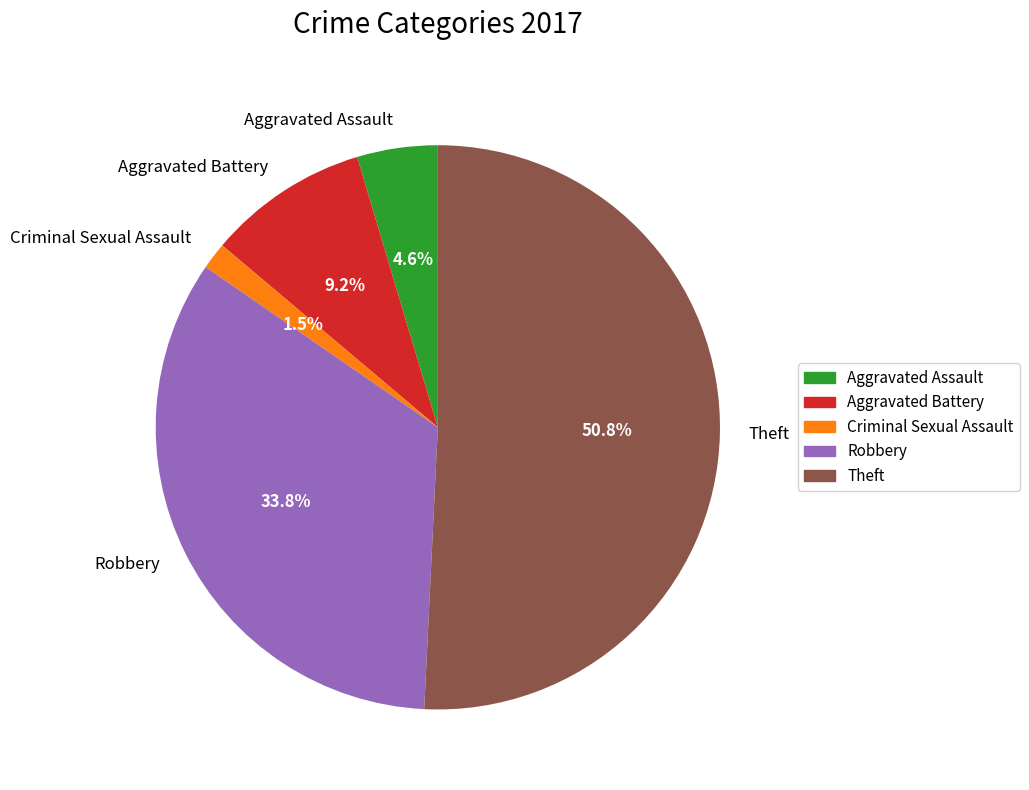

Count the number of slices in the pie.

5